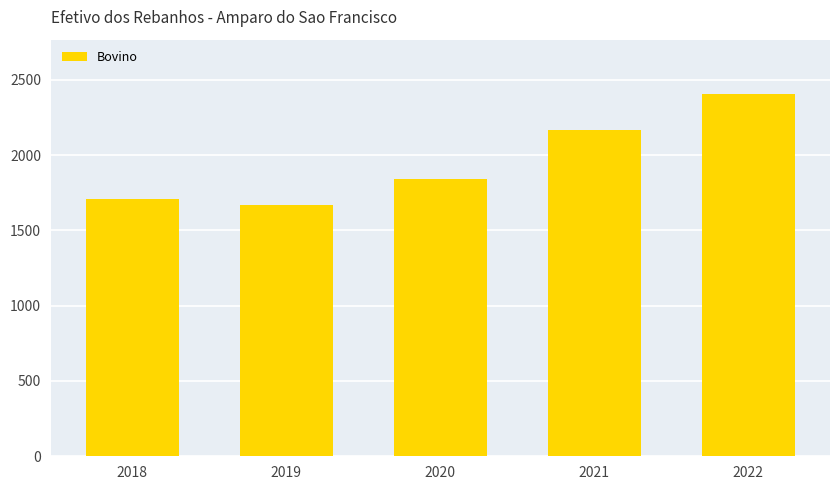

List the labels in order of value, smallest first.

2019, 2018, 2020, 2021, 2022